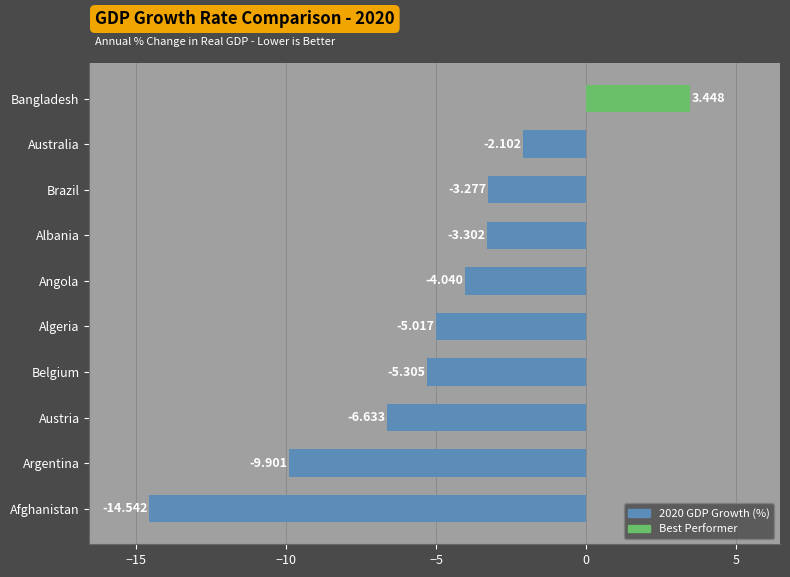

Between Brazil and Austria, which is larger?

Brazil